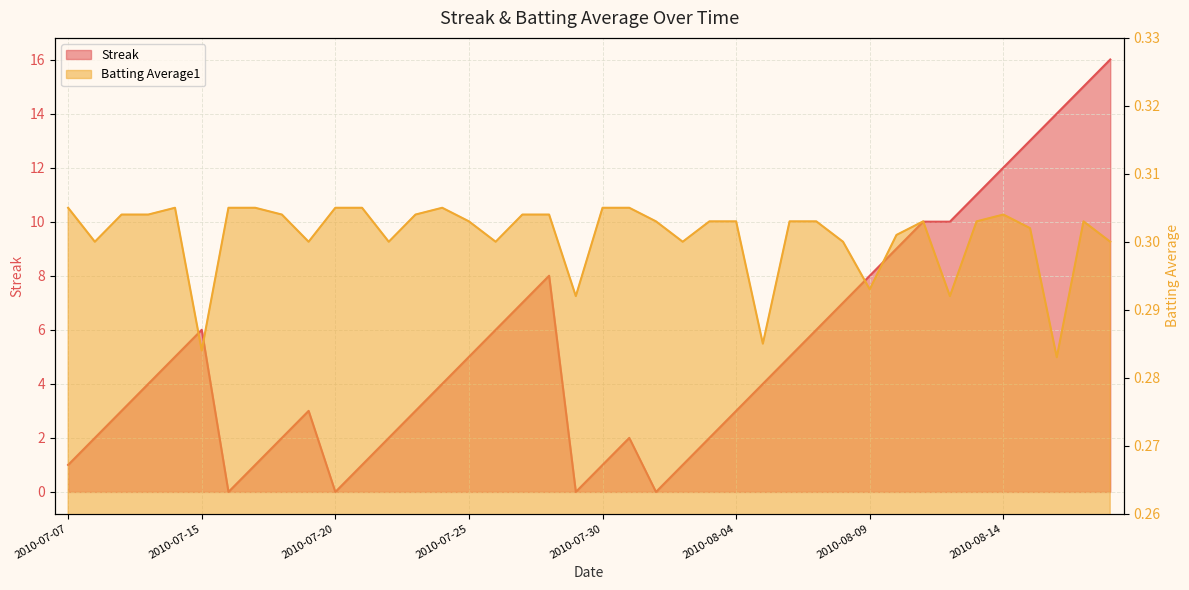

Which has a higher value, 2010-08-17 or 2010-07-11?

2010-08-17